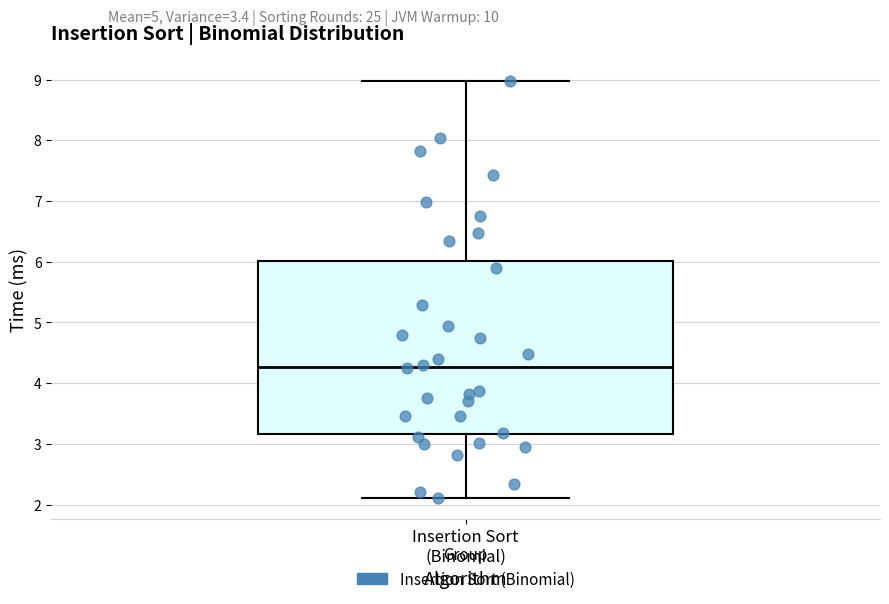

Where does the median line of the box for Insertion Sort (Binomial) sit on the y-axis? The values are not printed on the chart, so give them approximately, as read against the axis.

4.3